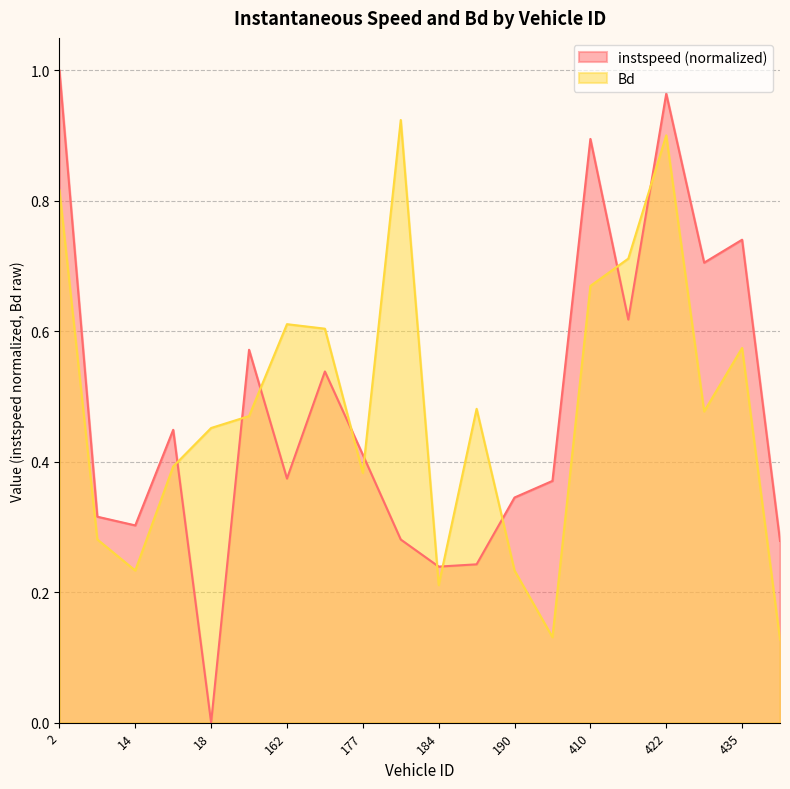

At which category does instspeed reach its first local valley?

14.0